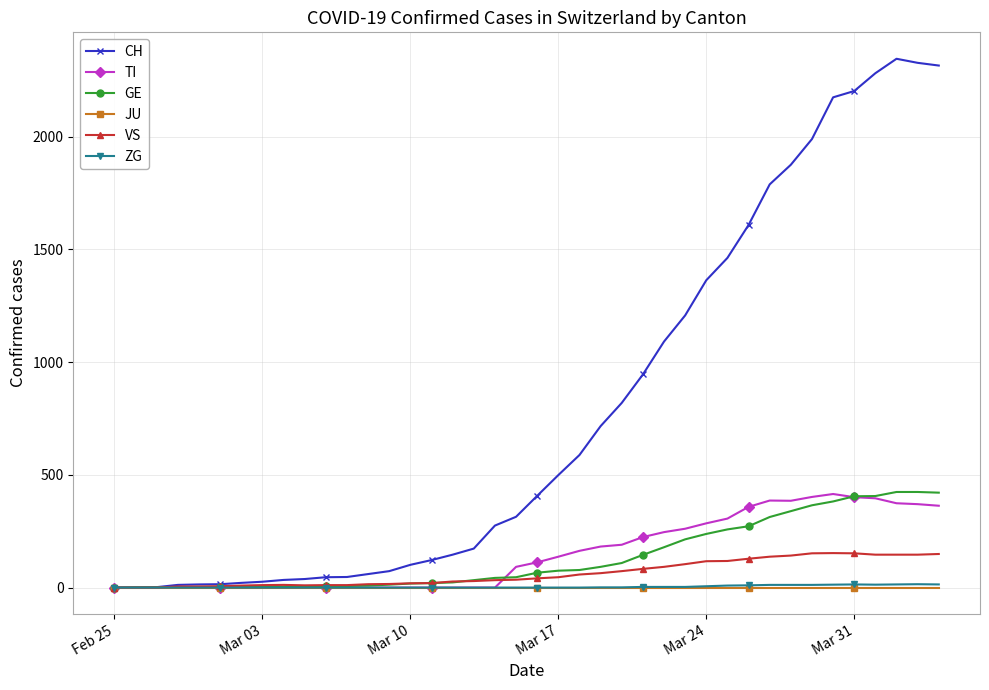

What is the greatest value displayed?

2345